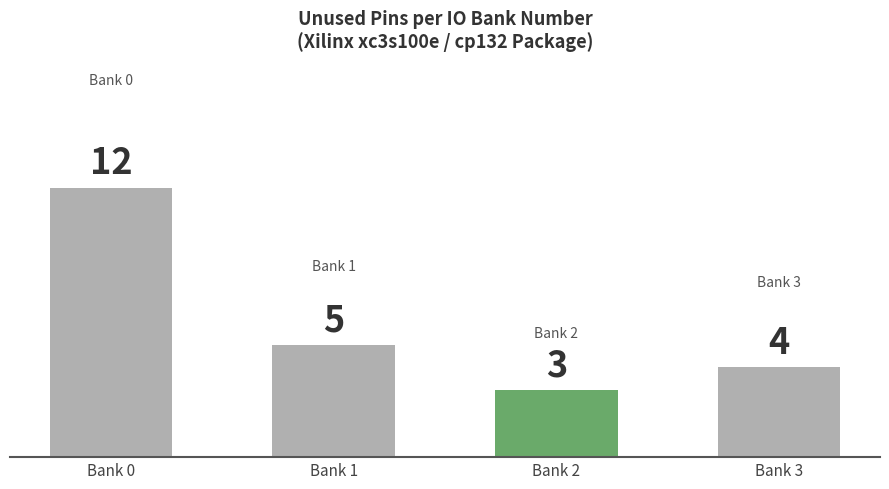

Is it true that the value at Bank 1 is 2?

False